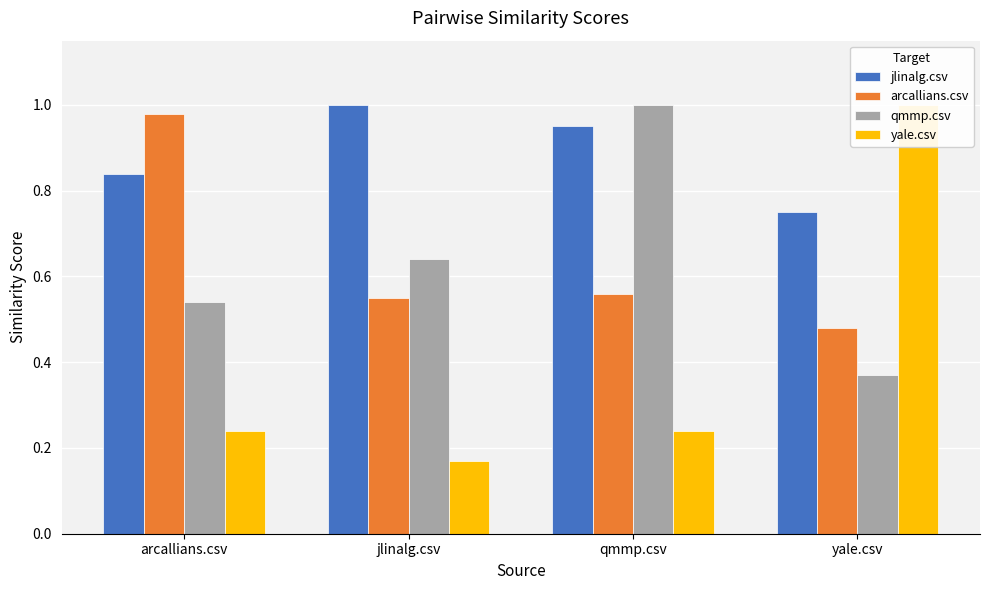

Which series has the largest total across all categories?

jlinalg.csv